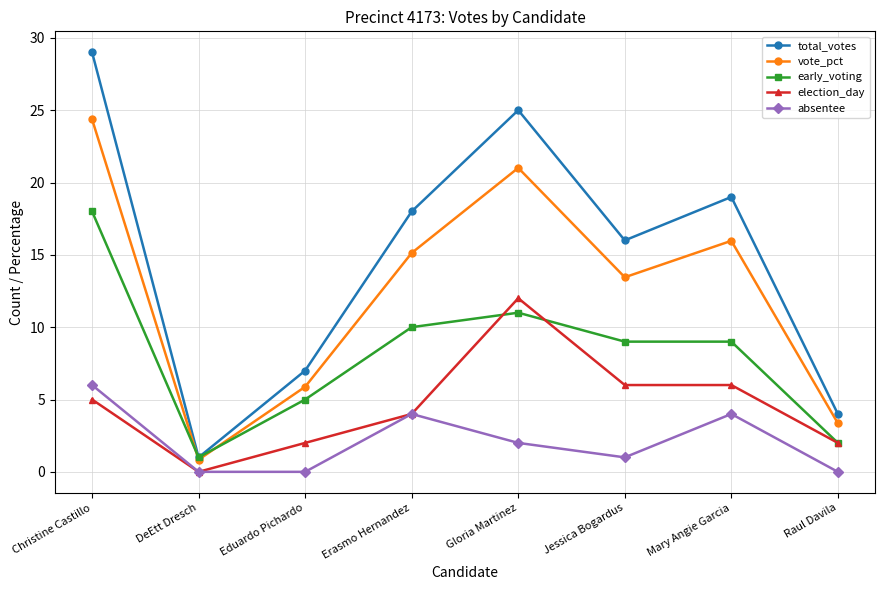

The early_voting series shows 6.1 at Jessica Bogardus. True or false?

False